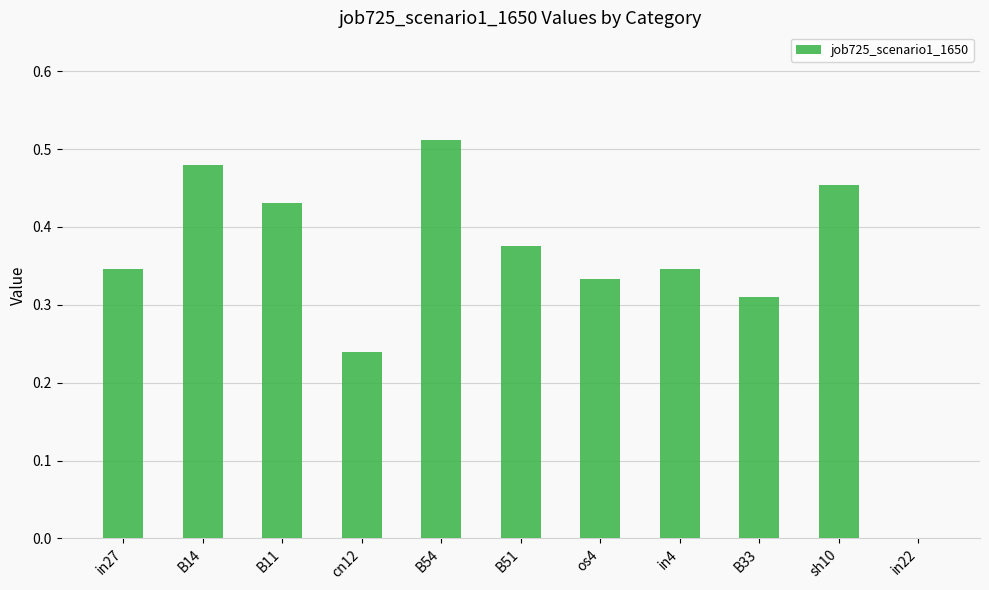

True or false: the data shows 0.9 at B54.

False